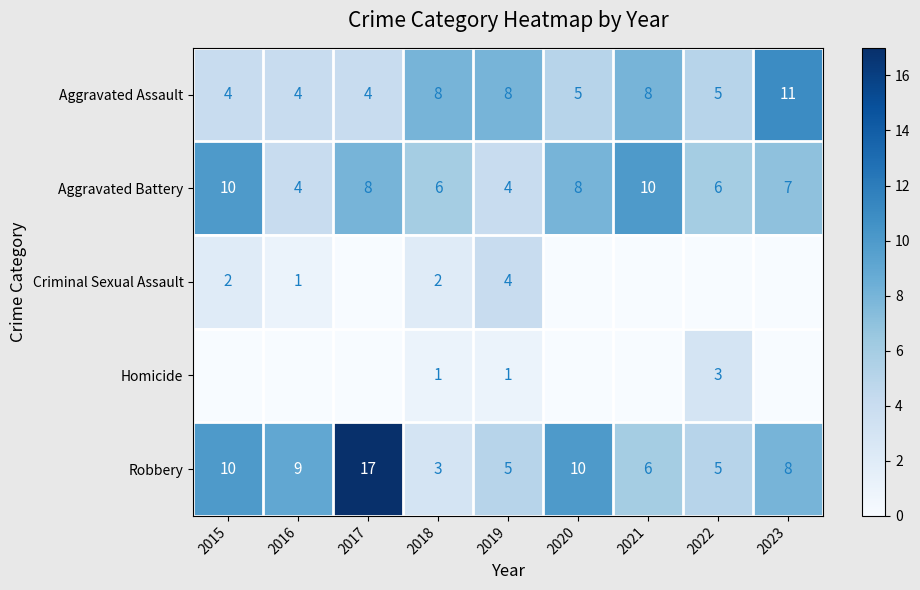

List the series in order of their peak value, highest first.

Robbery, Aggravated Assault, Aggravated Battery, Criminal Sexual Assault, Homicide